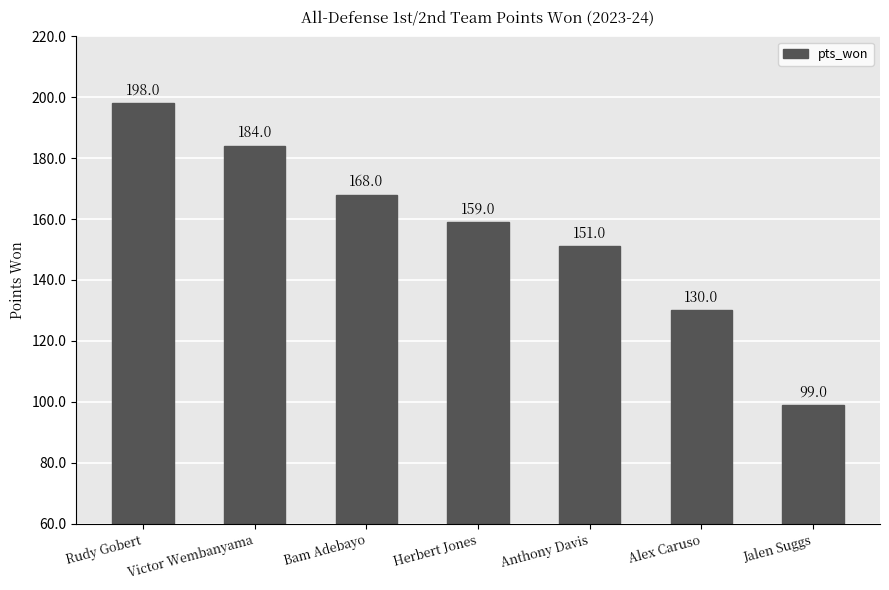

Does the chart contain any negative values?

No